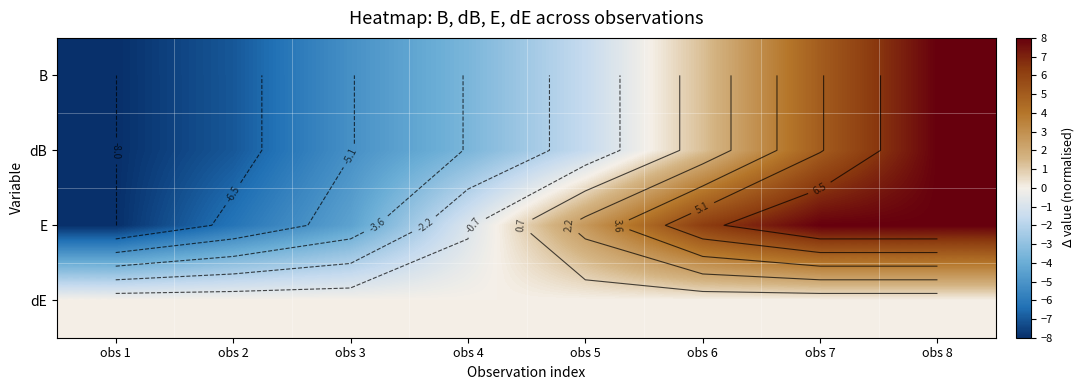

Rank the series at obs 2 from highest to lowest value.

dE, E, B, dB